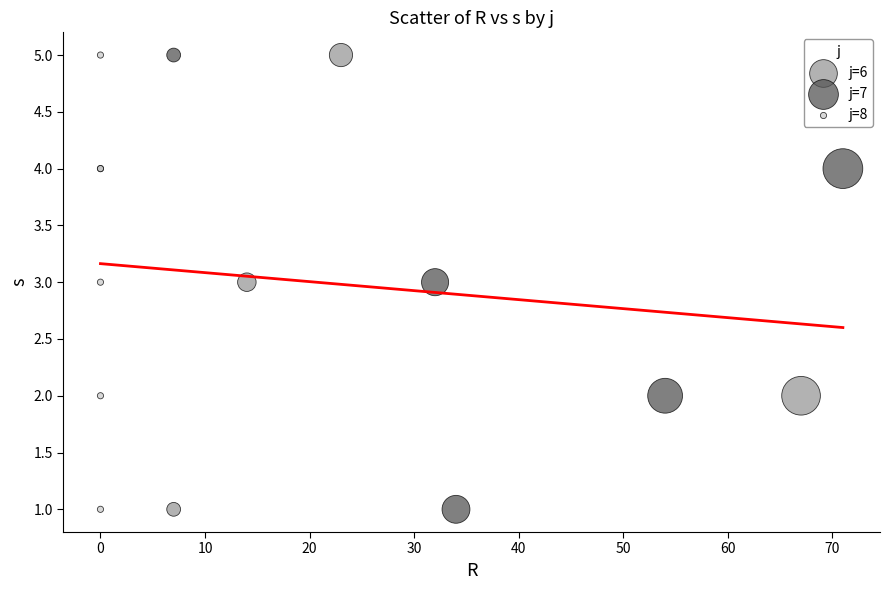

What are all the series names shown in the legend?

j=6, j=7, j=8